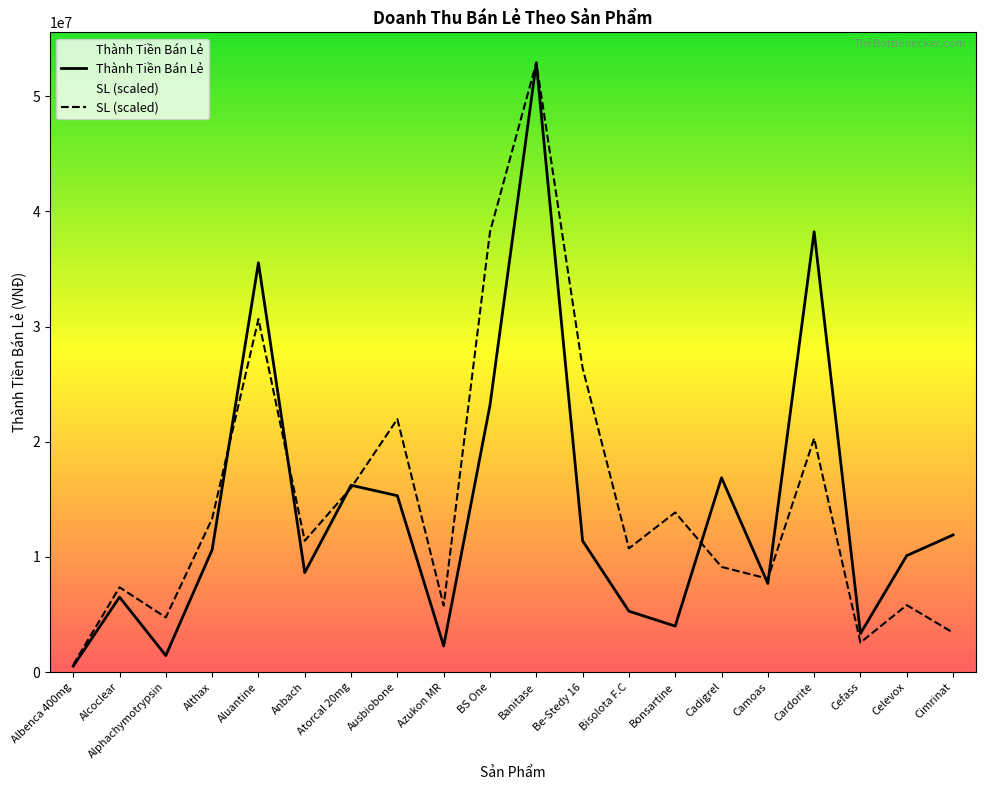

List the series in order of their overall mean, highest first.

SL, Thành Tiền Bán Lẻ